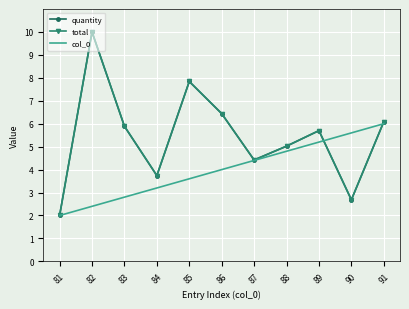

Is it true that quantity equals 1.4 at 90?

False